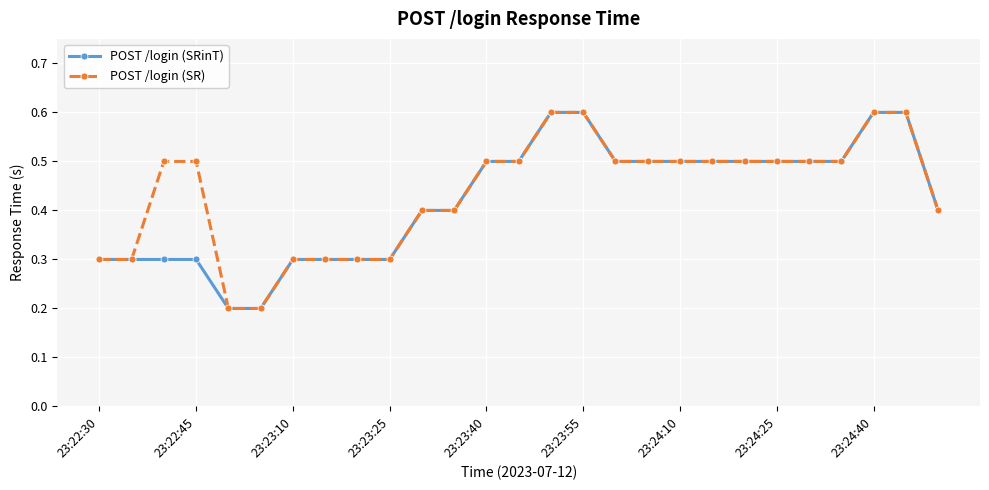

How many distinct data groups are displayed?

2